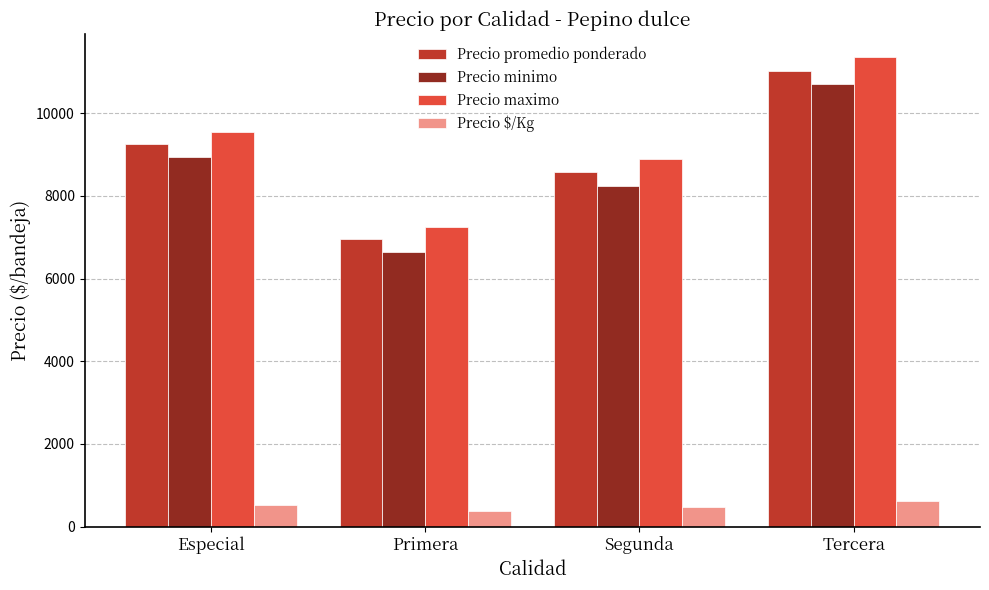

The value of Precio promedio ponderado at Primera is 1536.3. True or false?

False